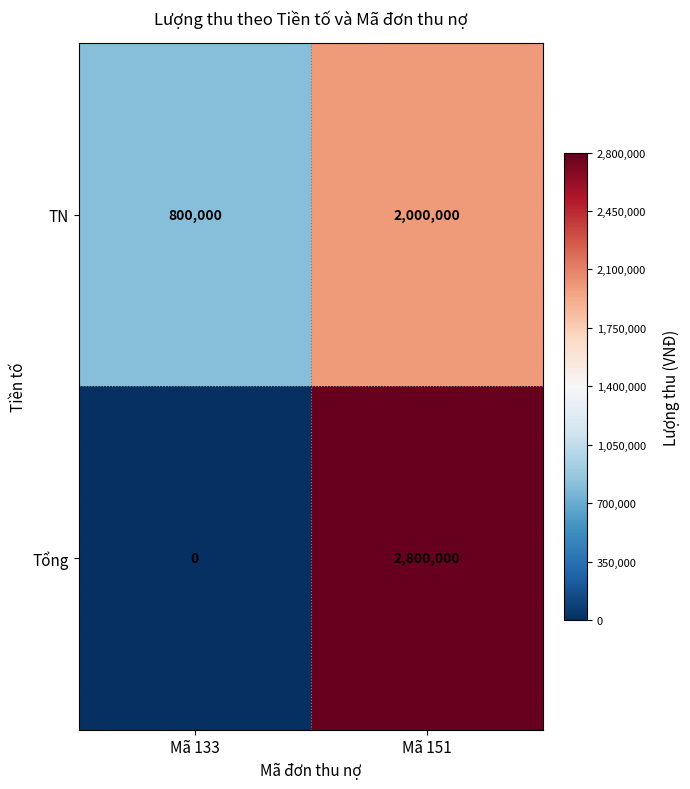

Reading left to right, extract all data points from this chart.

TN: 800000	2000000
Tổng: 0	2800000